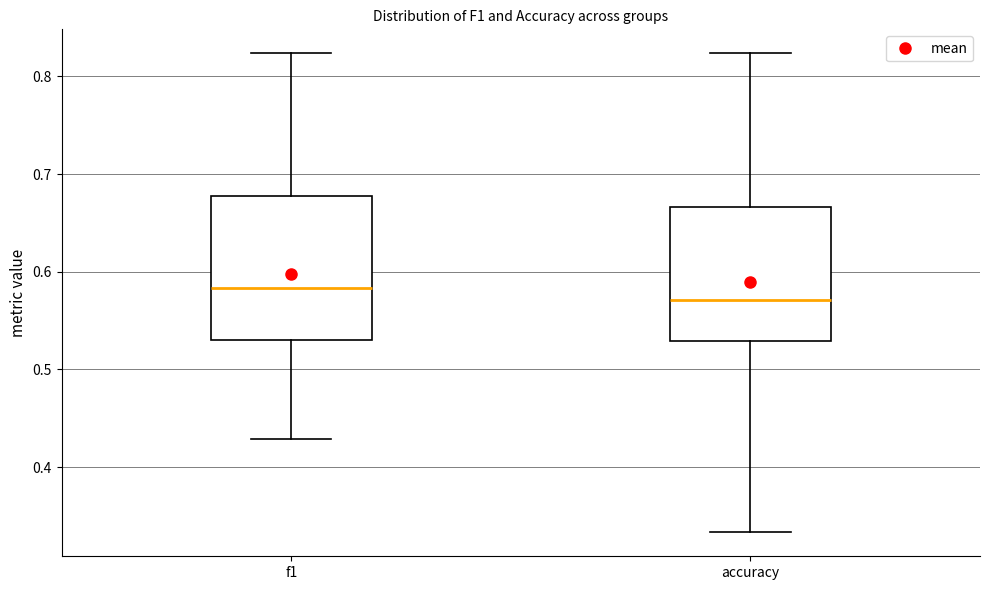

Reading left to right, read every box against the y-axis: the position of its median line, the range the box covers, and the ends of its whiskers. The values are not printed on the chart, so give them approximately, as read against the axis.

f1: median 0.58, box 0.53 to 0.68, whiskers 0.43 to 0.82
accuracy: median 0.57, box 0.53 to 0.67, whiskers 0.33 to 0.82